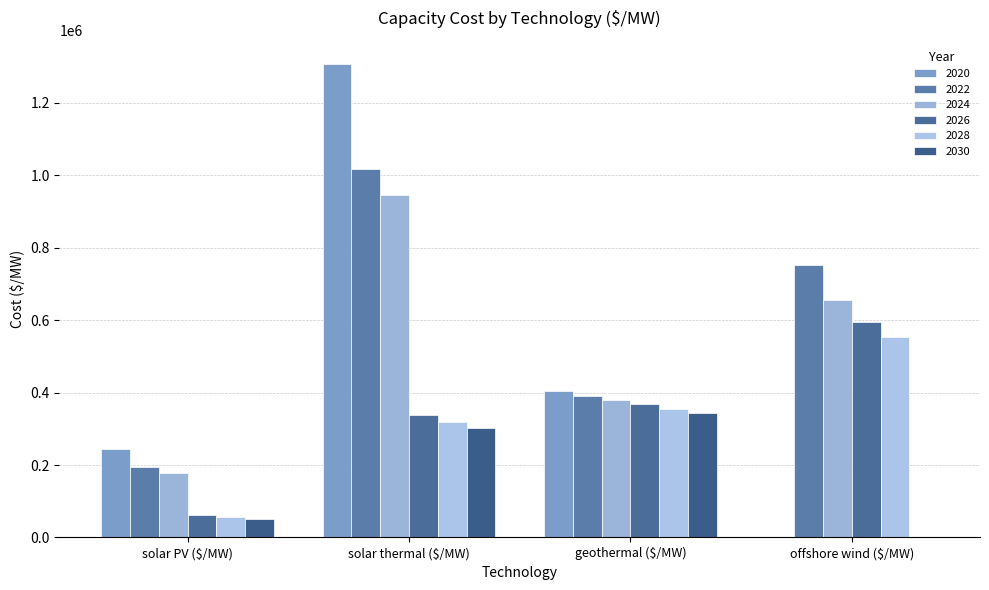

What is the total value across all series at geothermal ($/MW)?

2242735.2